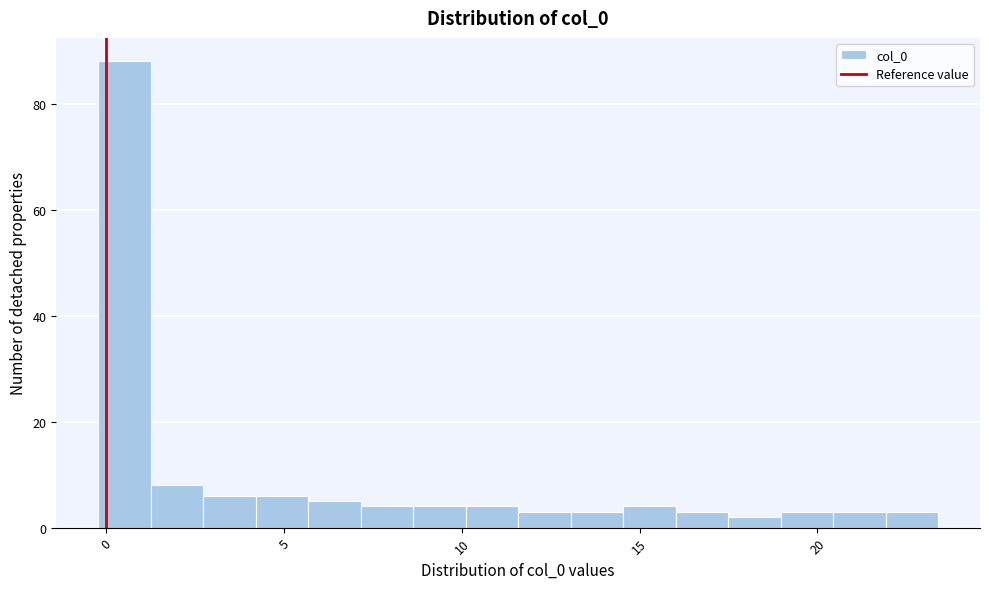

Around what value on the x-axis is the tallest bar? Give the approximate position of its centre, as read against the axis.

0.5